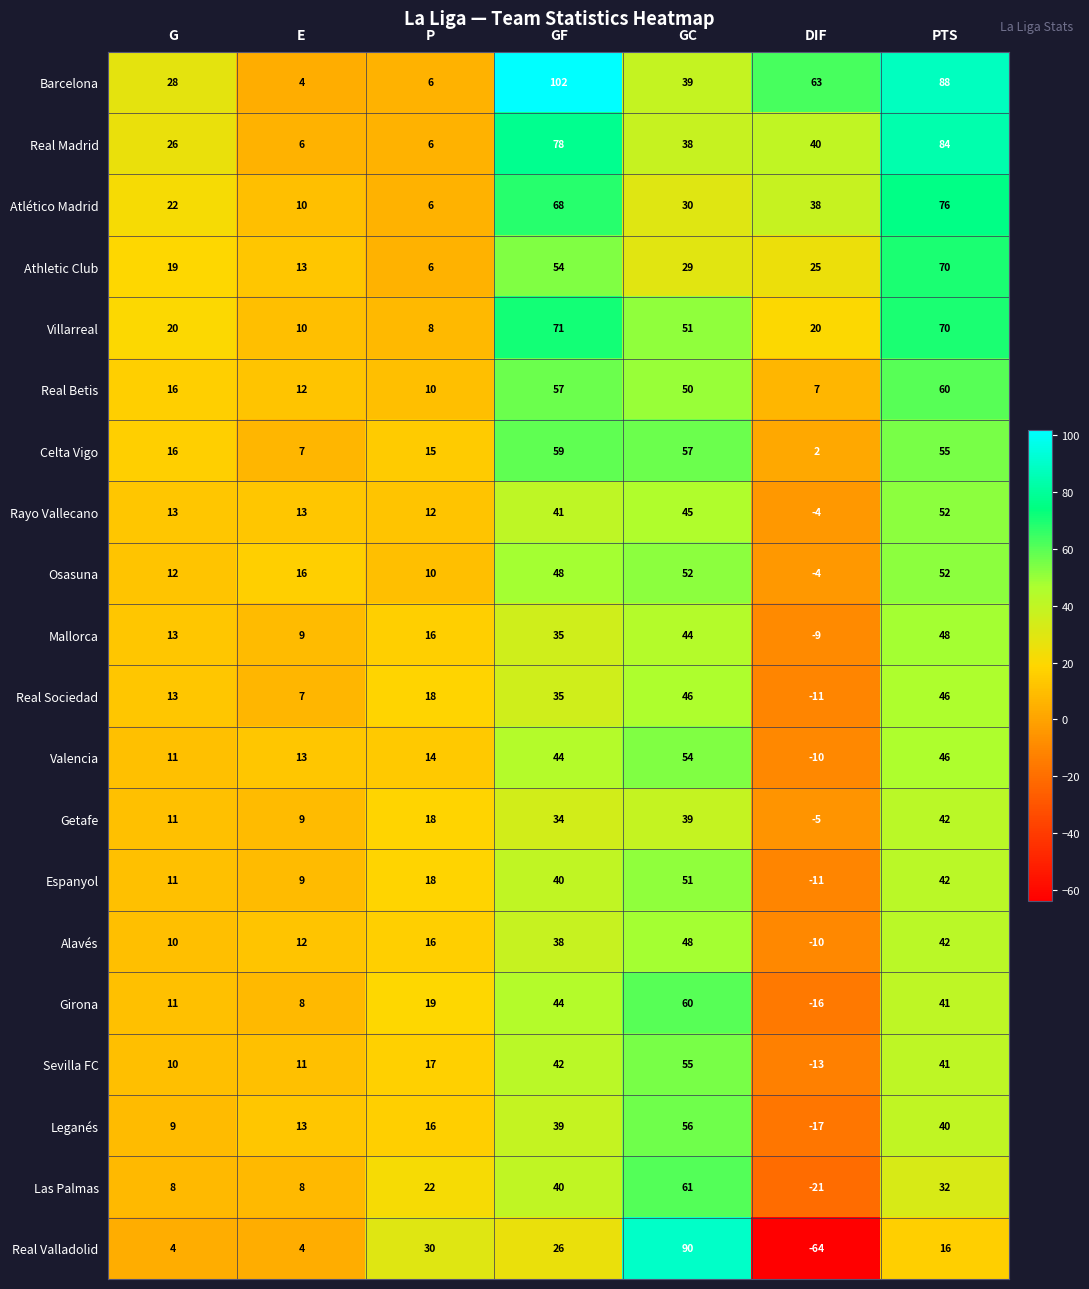

Which series has the largest total across all categories?

Barcelona